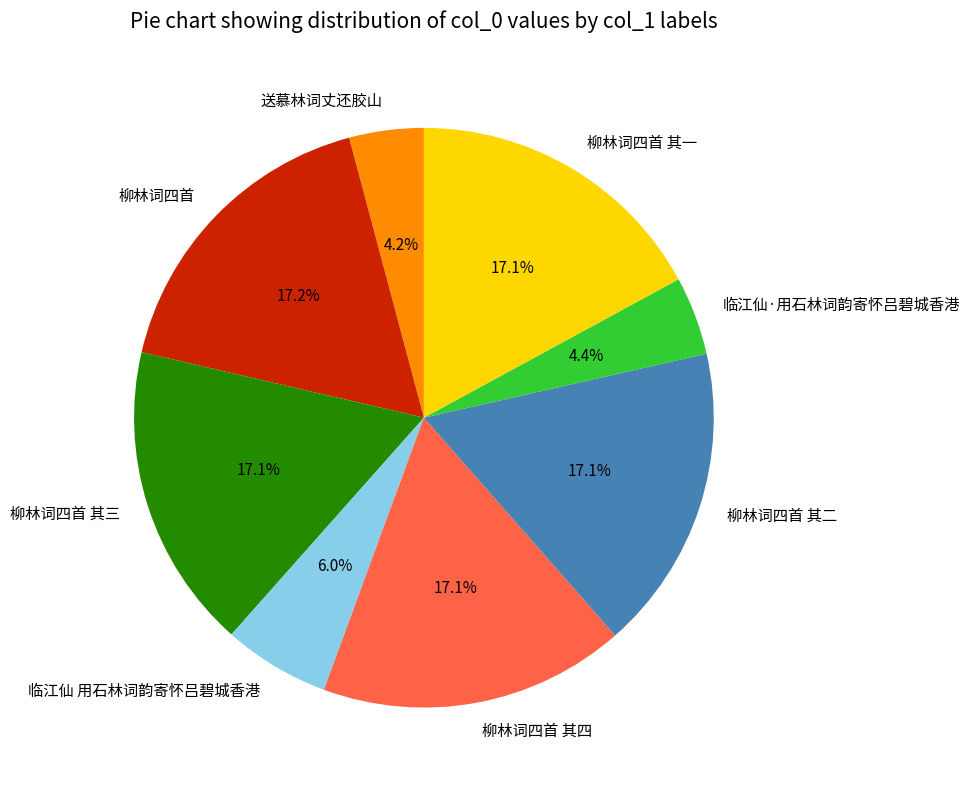

How much of the chart is everything except 临江仙 用石林词韵寄怀吕碧城香港?

94.0%